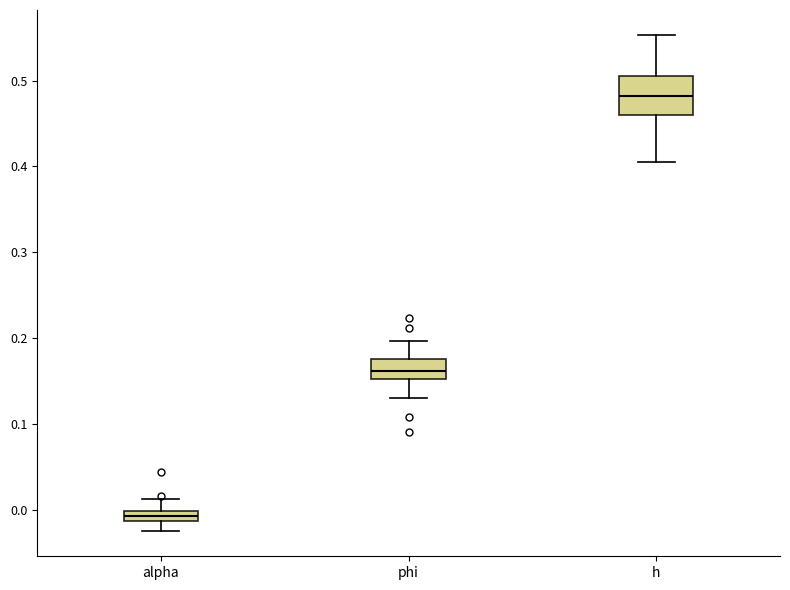

Which box's median line is the lowest?

alpha